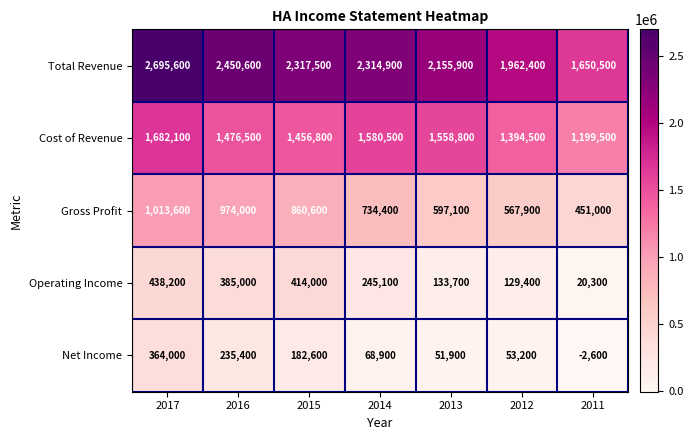

What is the smallest value displayed?

-2600